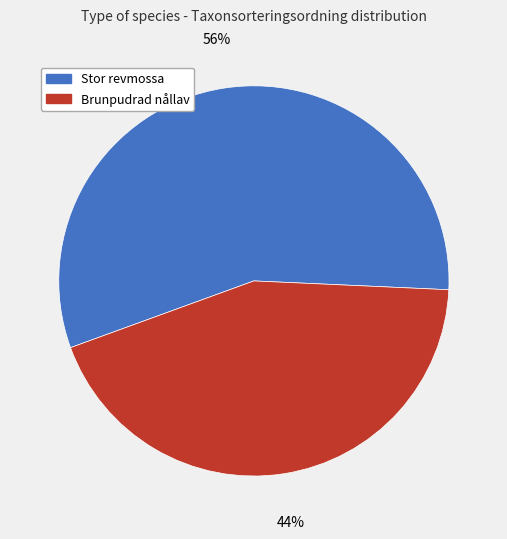

Is there a majority slice in this chart?

Yes